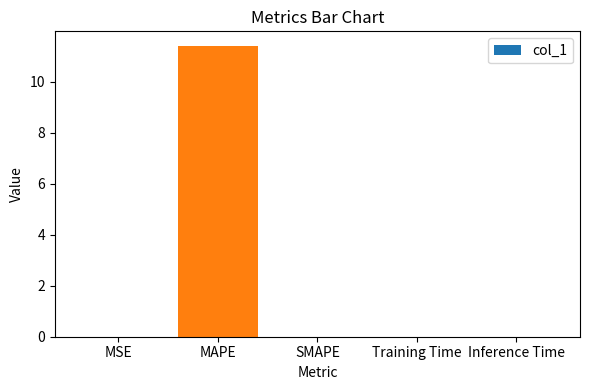

The value at MSE is 0.0. True or false?

True